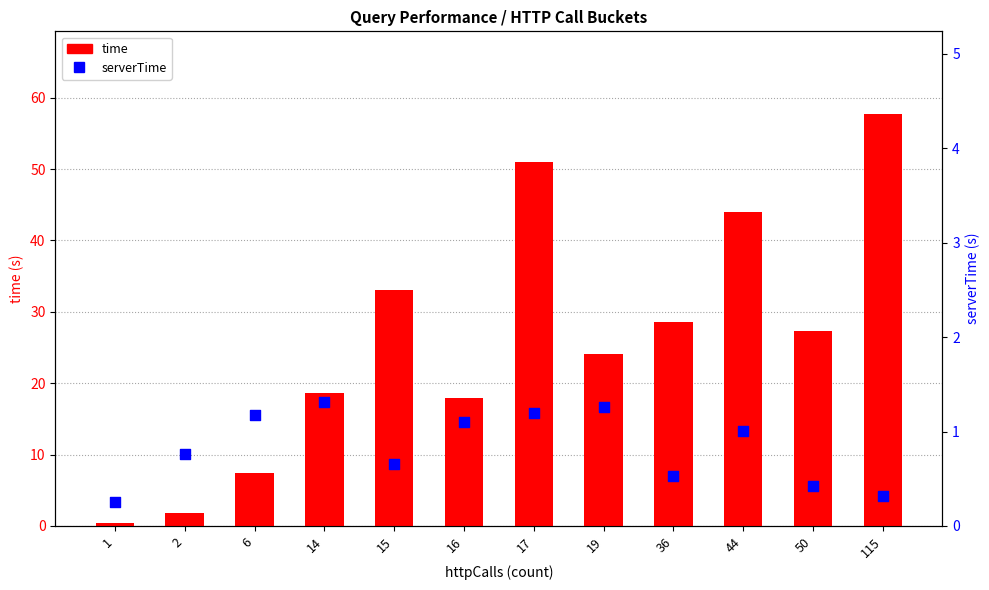

Which series reaches the minimum Y coordinate?

serverTime